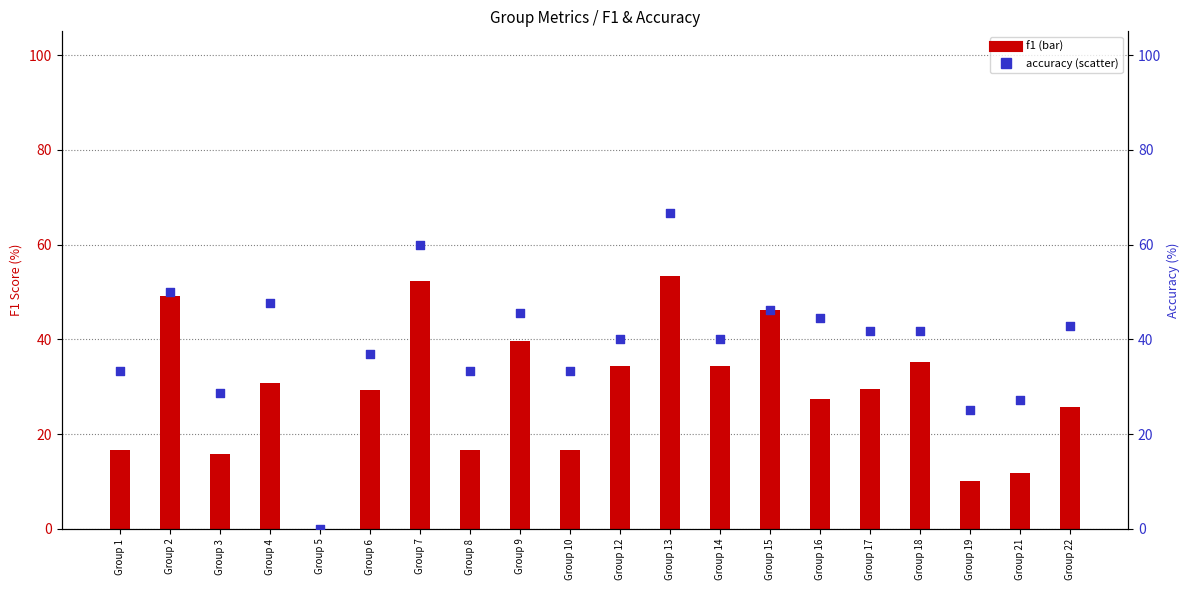

What is the total value across all series at Group 19?

35.0